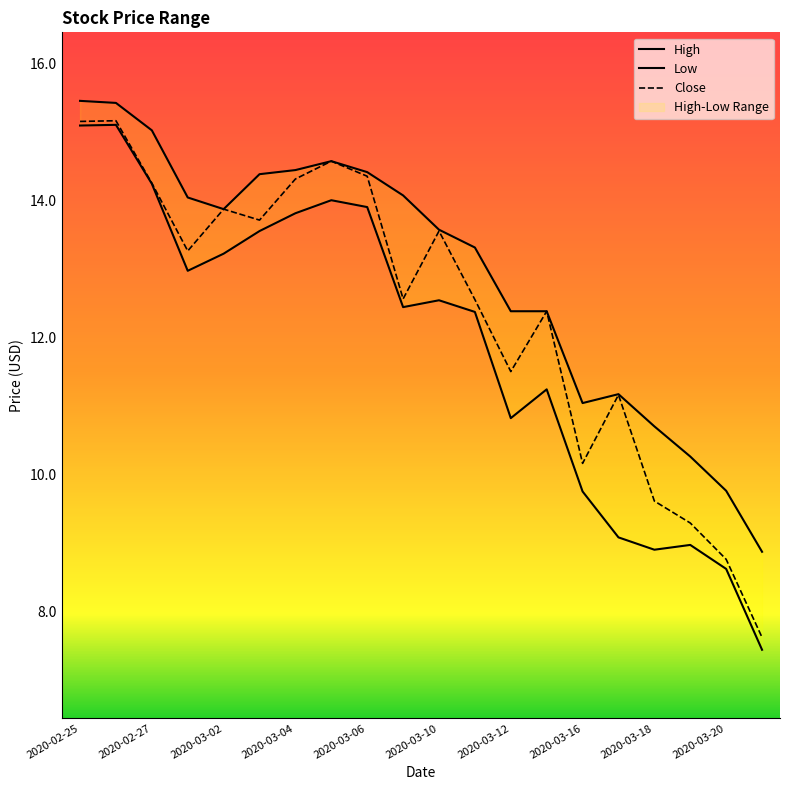

Which series has the largest total across all categories?

High